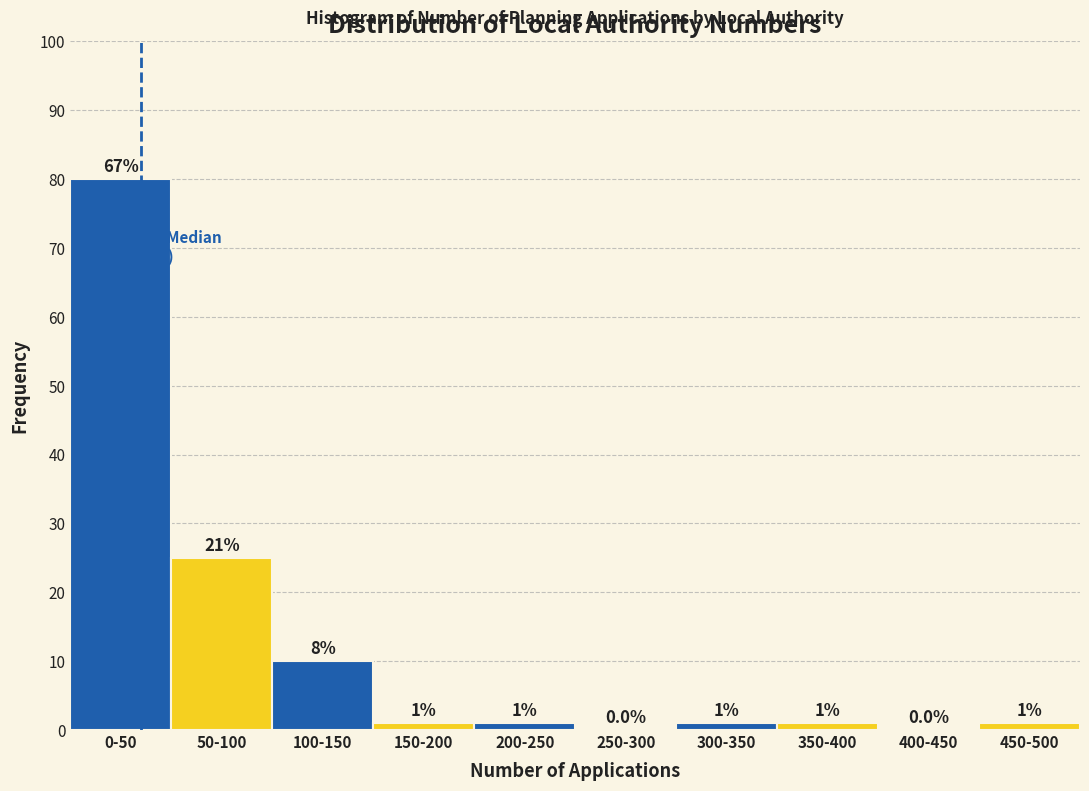

Reading left to right, list all the values displayed in this chart.

0-50=80	50-100=25	100-150=10	150-200=1	200-250=1	250-300=0	300-350=1	350-400=1	400-450=0	450-500=1